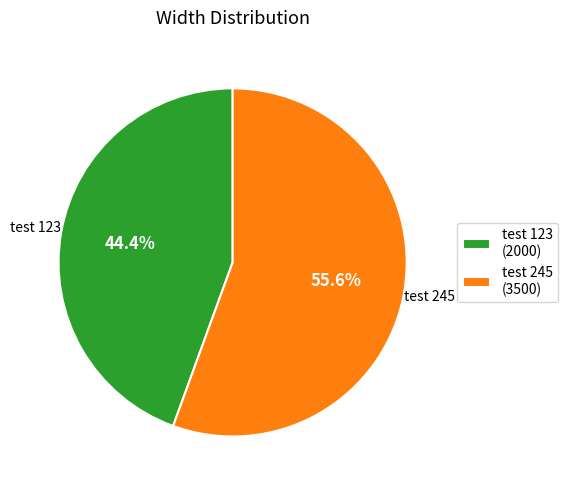

Is it true that test 245 is 56% of the pie?

True